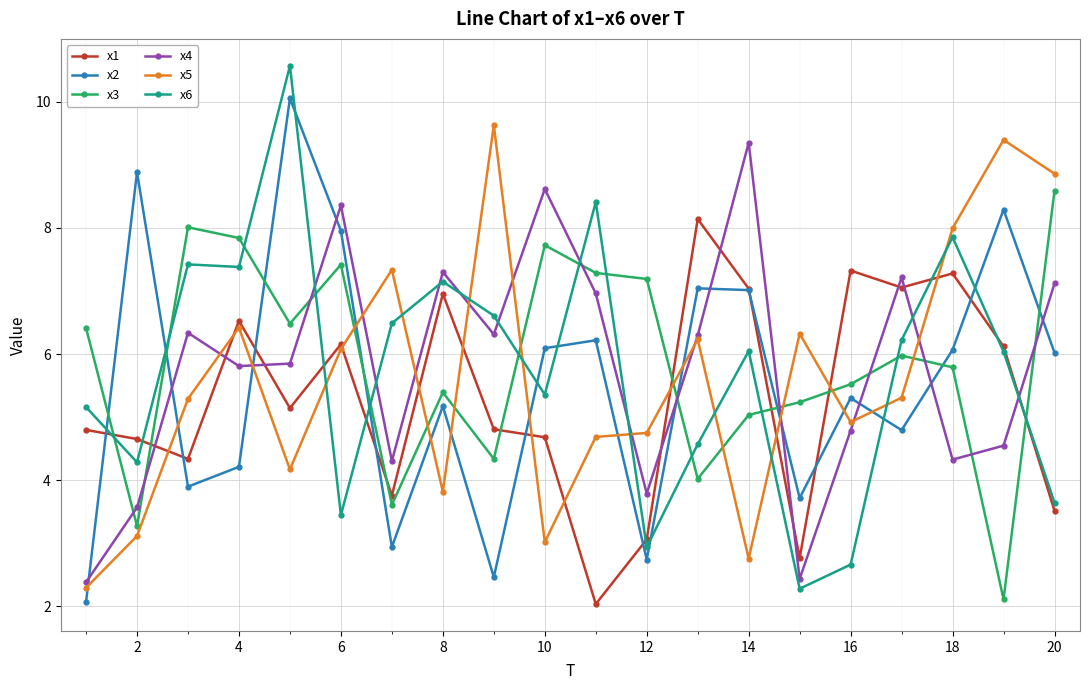

After their last crossing, which series has the higher values: x2 or x6?

x2